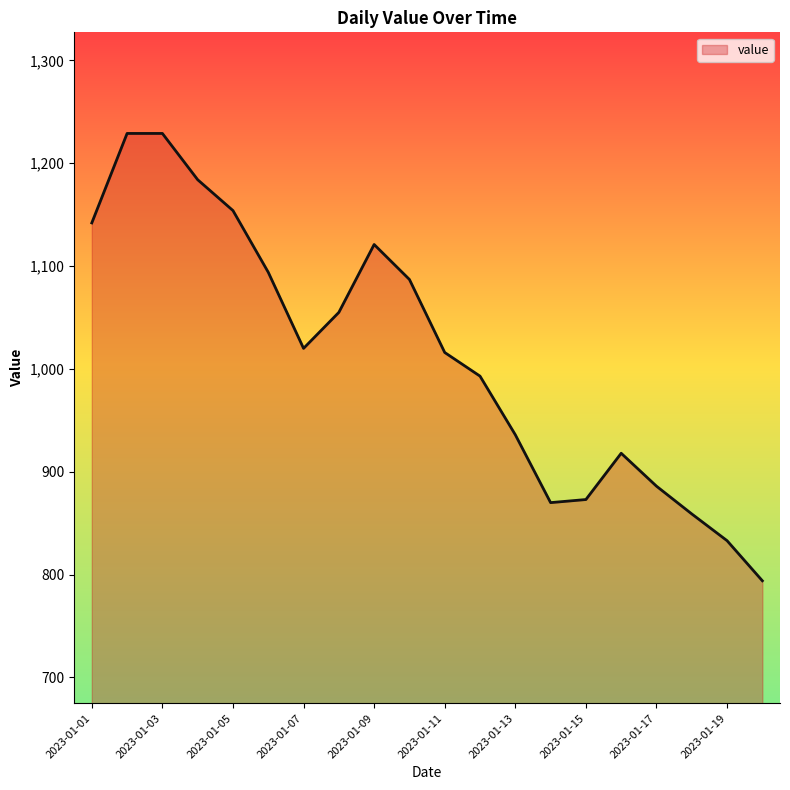

What is the minimum value shown in the chart?

794